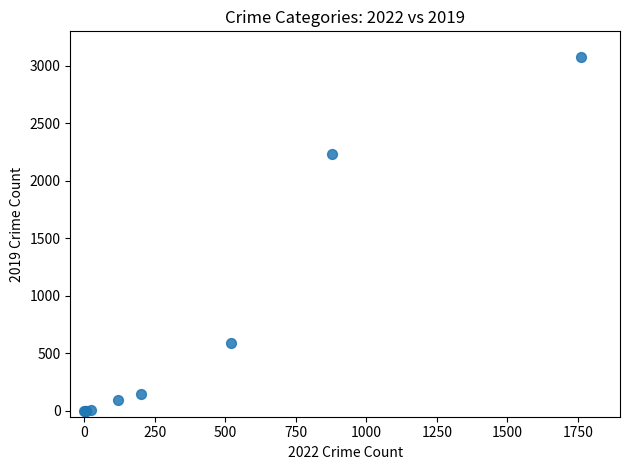

What Y value in the scatter plot is closest to 1540?

2230